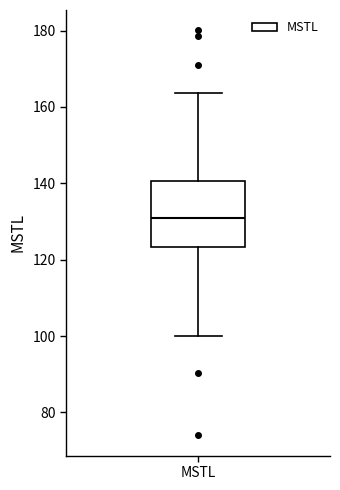

Read this box plot against the y-axis: the position of the median line, the range covered by the box, and the ends of both whiskers. The values are not printed on the chart, so give them approximately, as read against the axis.

median 130, box 124 to 140, whiskers 100 to 164